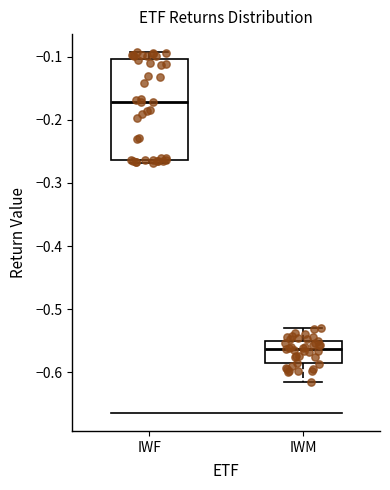

Where does the upper whisker of the box for IWF end on the y-axis? The values are not printed on the chart, so give them approximately, as read against the axis.

-0.09